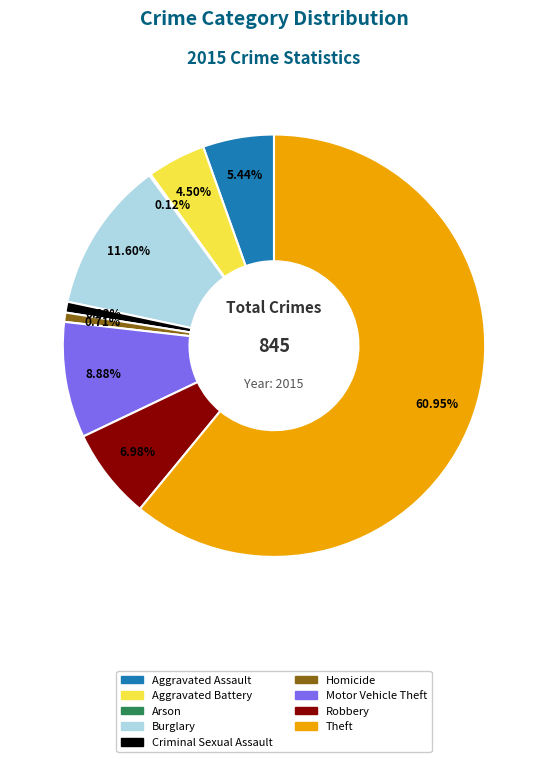

How much of the chart is everything except Criminal Sexual Assault?

99.2%